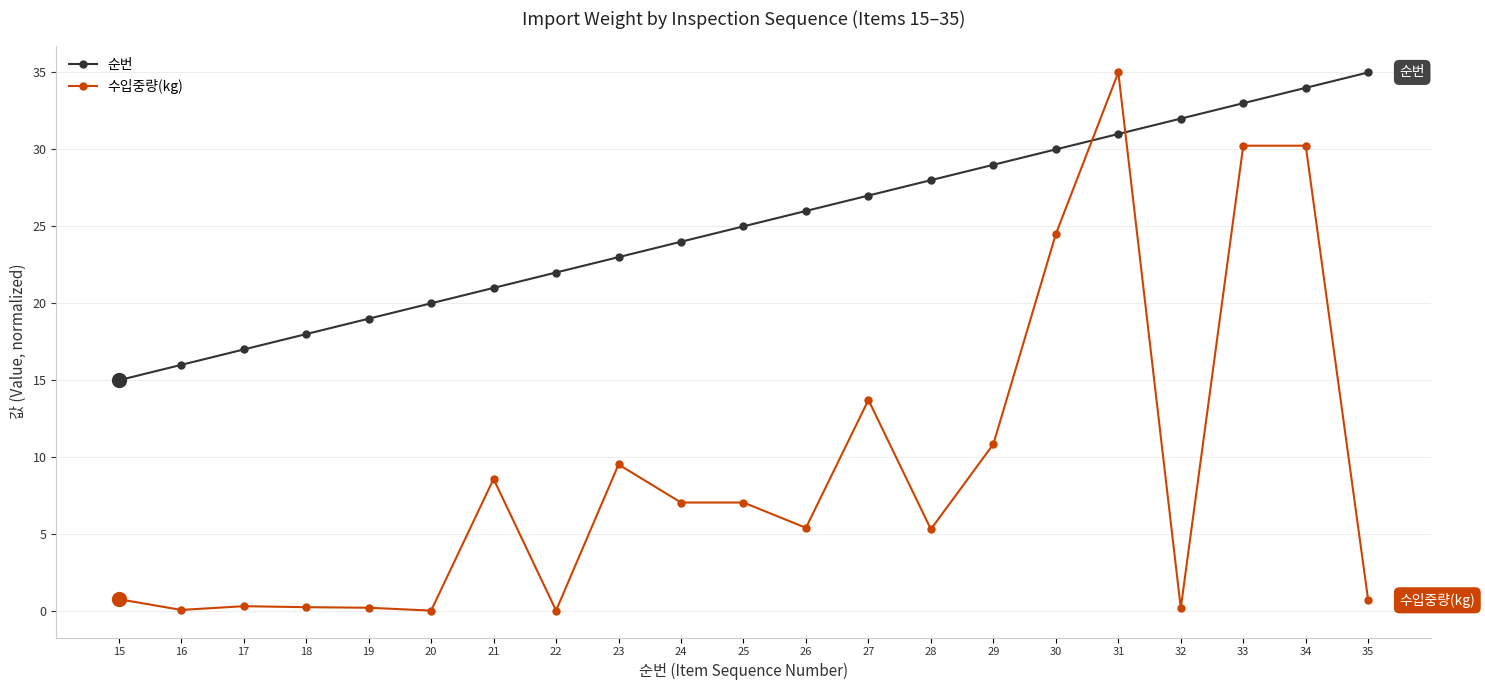

What is the value of the 수입중량(kg) point at the 10th from the left?

7.1